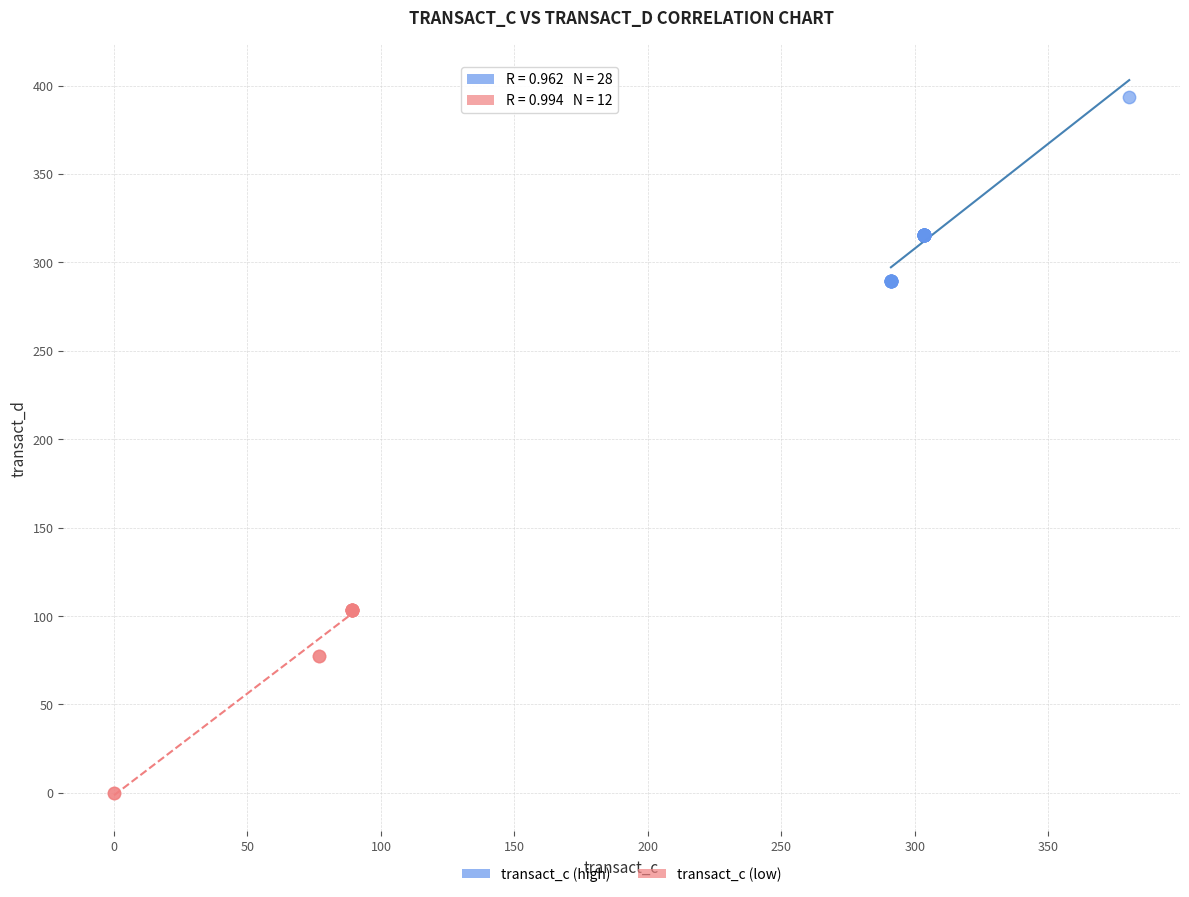

Which series contains the highest Y value?

transact_c (high)